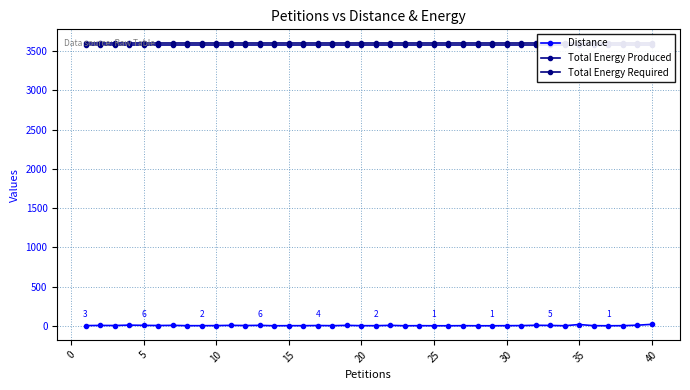

True or false: Distance has more than 1 points higher than both neighbors.

True